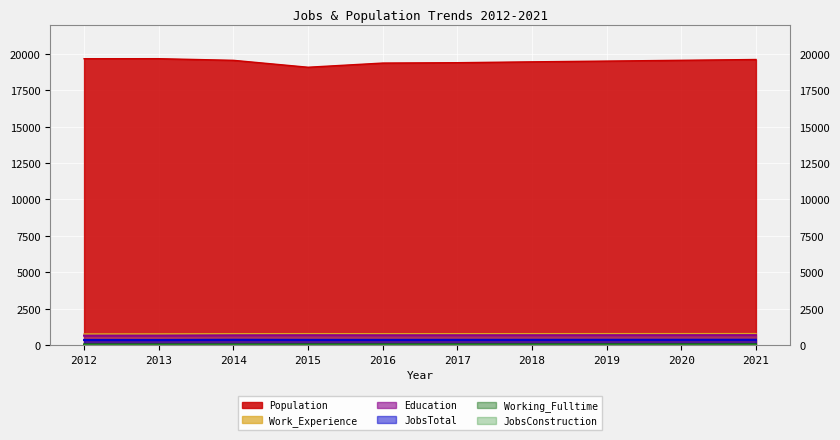

What are all the series names shown in the legend?

Population, Work_Experience, Education, JobsTotal, Working_Fulltime, JobsConstruction